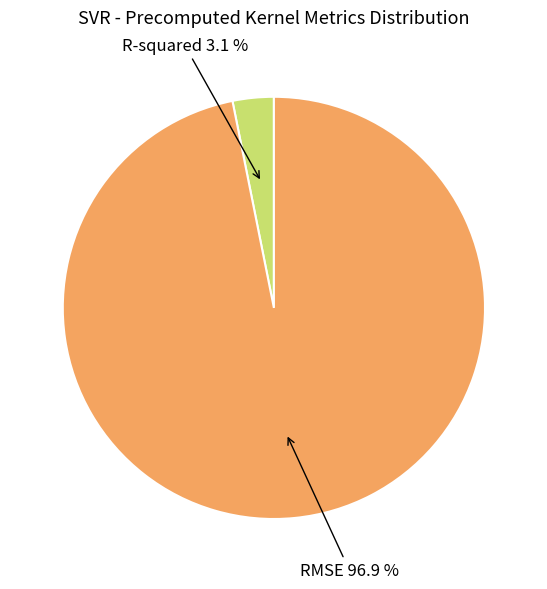

Does any single category account for the majority?

Yes